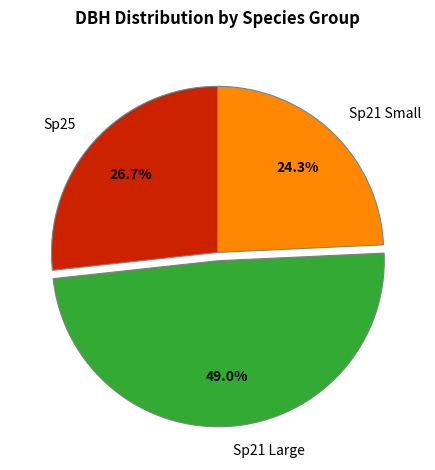

Which category has the biggest portion of the pie?

Sp21 Large